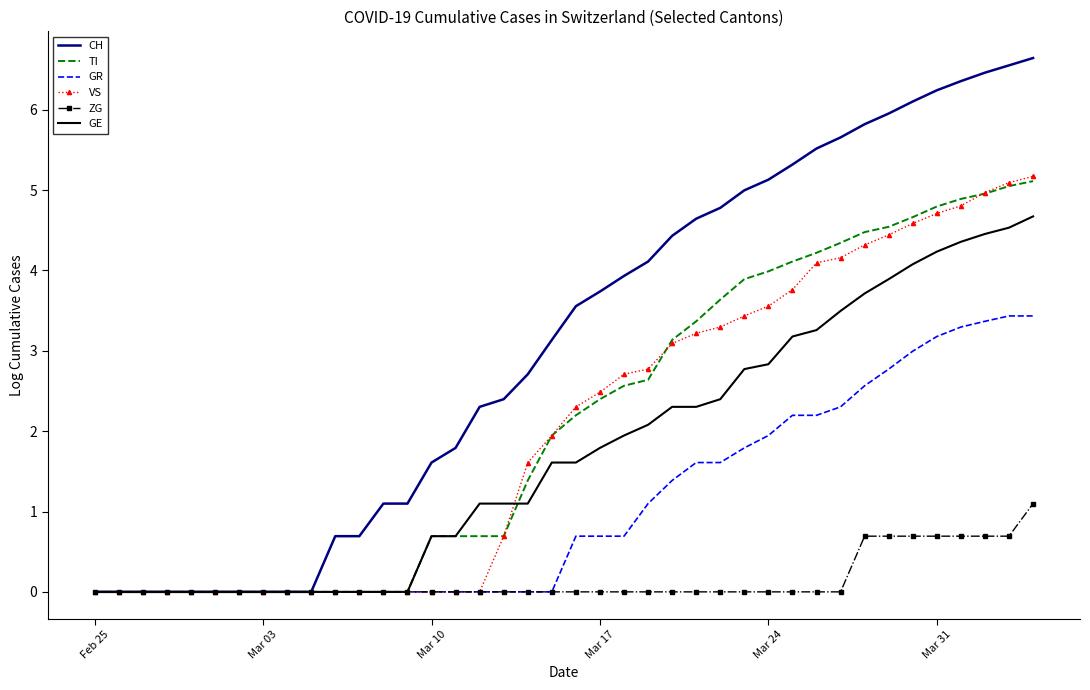

Which series has the largest range (max minus min)?

CH